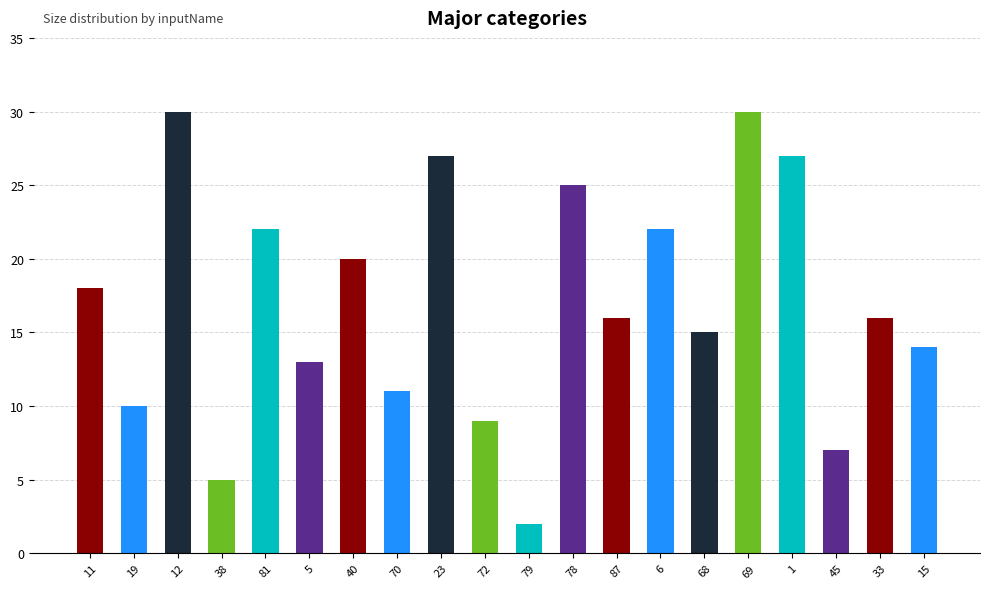

Reading left to right, what are all the values shown in this chart?

18	10	30	5	22	13	20	11	27	9	2	25	16	22	15	30	27	7	16	14